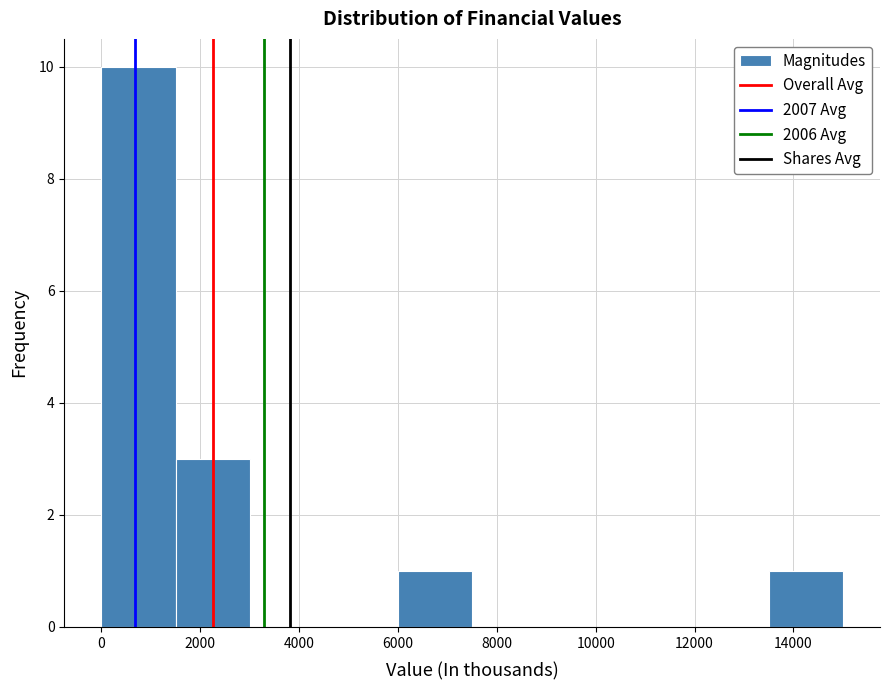

How tall is the bar that spans 6000 to 7600 on the x-axis? Neither the bar edges nor the heights are printed on the chart, so give them approximately, as read against the axes.

1